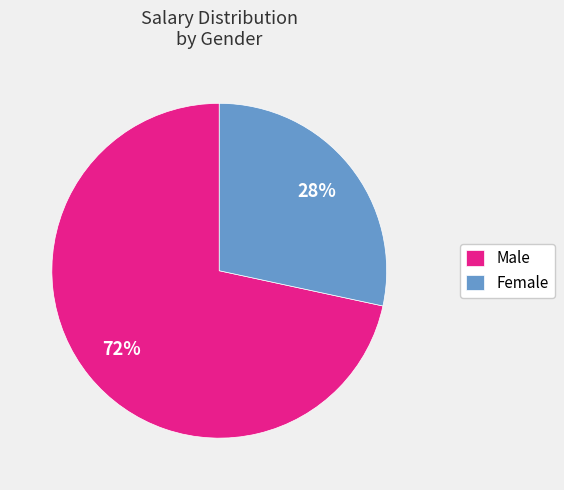

Count the number of slices in the pie.

2